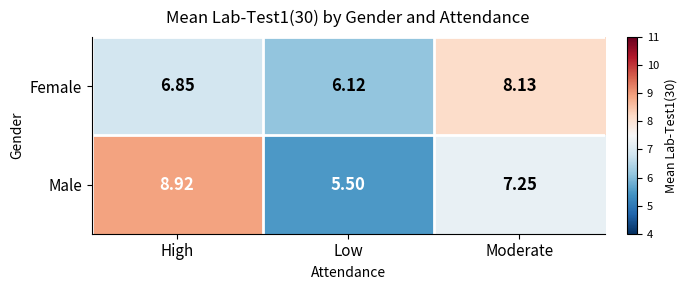

At which category does the chart reach its minimum across all series?

Low